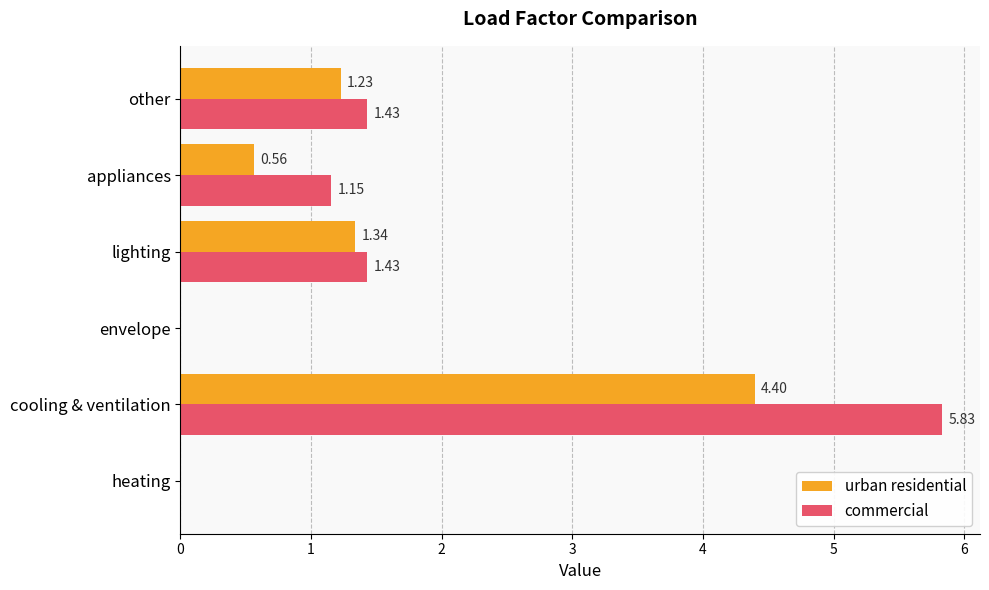

What is the sum of all commercial values?

9.8